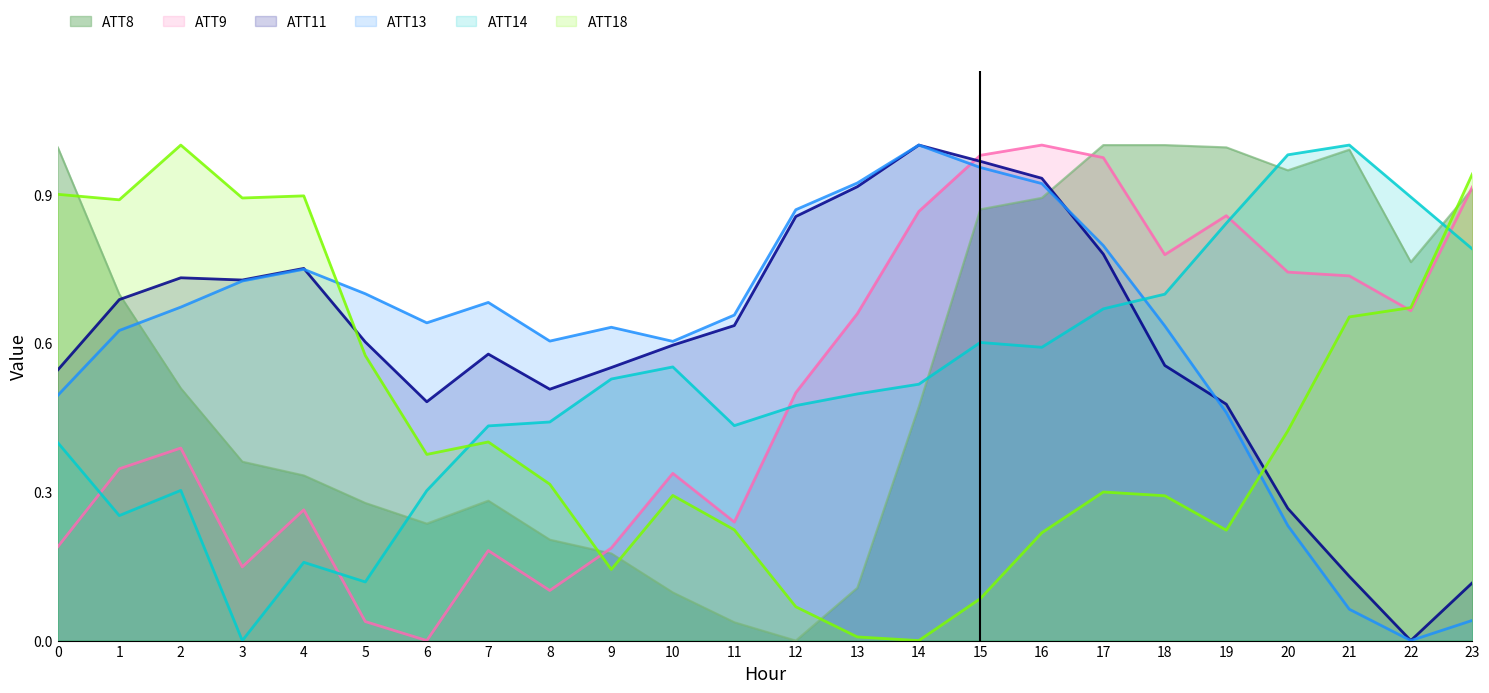

Reading left to right, extract all data points from this chart.

ATT8: 1.0	0.7	0.5	0.4	0.3	0.3	0.2	0.3	0.2	0.2	0.1	0.0	0.0	0.1	0.5	0.9	0.9	1.0	1.0	1.0	0.9	1.0	0.8	0.9
ATT9: 0.2	0.3	0.4	0.1	0.3	0.0	0.0	0.2	0.1	0.2	0.3	0.2	0.5	0.7	0.9	1.0	1.0	1.0	0.8	0.9	0.7	0.7	0.7	0.9
ATT11: 0.5	0.7	0.7	0.7	0.8	0.6	0.5	0.6	0.5	0.6	0.6	0.6	0.9	0.9	1.0	1.0	0.9	0.8	0.6	0.5	0.3	0.1	0.0	0.1
ATT13: 0.5	0.6	0.7	0.7	0.7	0.7	0.6	0.7	0.6	0.6	0.6	0.7	0.9	0.9	1.0	1.0	0.9	0.8	0.6	0.5	0.2	0.1	0.0	0.0
ATT14: 0.4	0.3	0.3	0.0	0.2	0.1	0.3	0.4	0.4	0.5	0.6	0.4	0.5	0.5	0.5	0.6	0.6	0.7	0.7	0.8	1.0	1.0	0.9	0.8
ATT18: 0.9	0.9	1.0	0.9	0.9	0.6	0.4	0.4	0.3	0.1	0.3	0.2	0.1	0.0	0.0	0.1	0.2	0.3	0.3	0.2	0.4	0.7	0.7	0.9